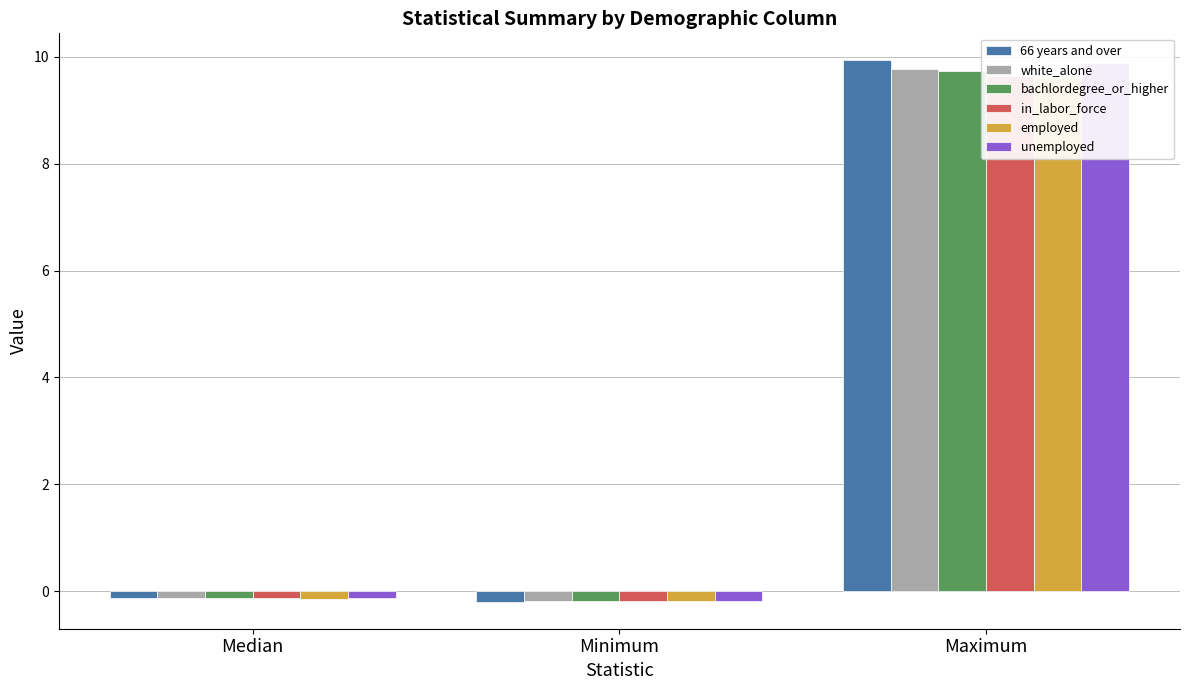

What is the total value across all series at Median?

-0.8